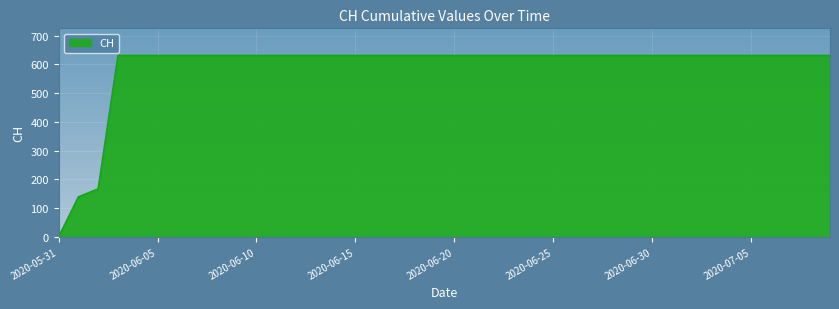

What is the maximum value shown in the chart?

631